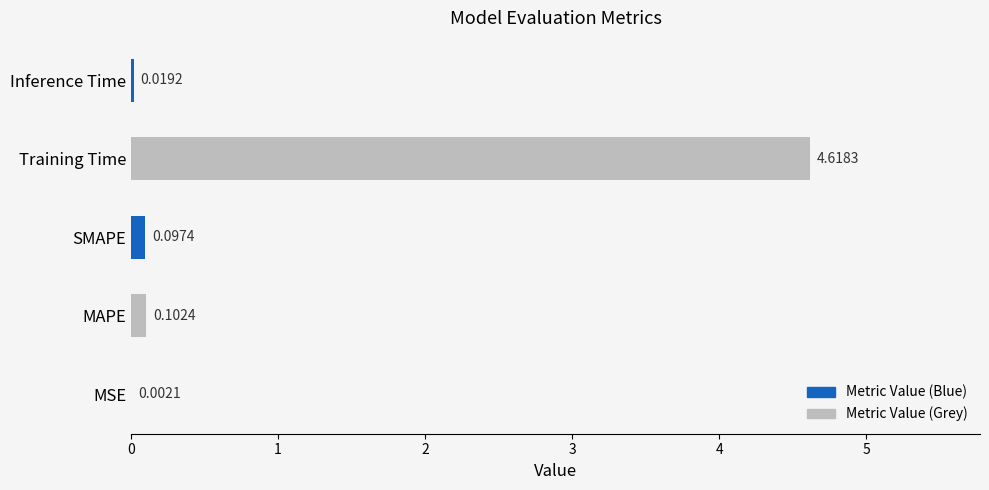

What is the sum of all values?

4.8